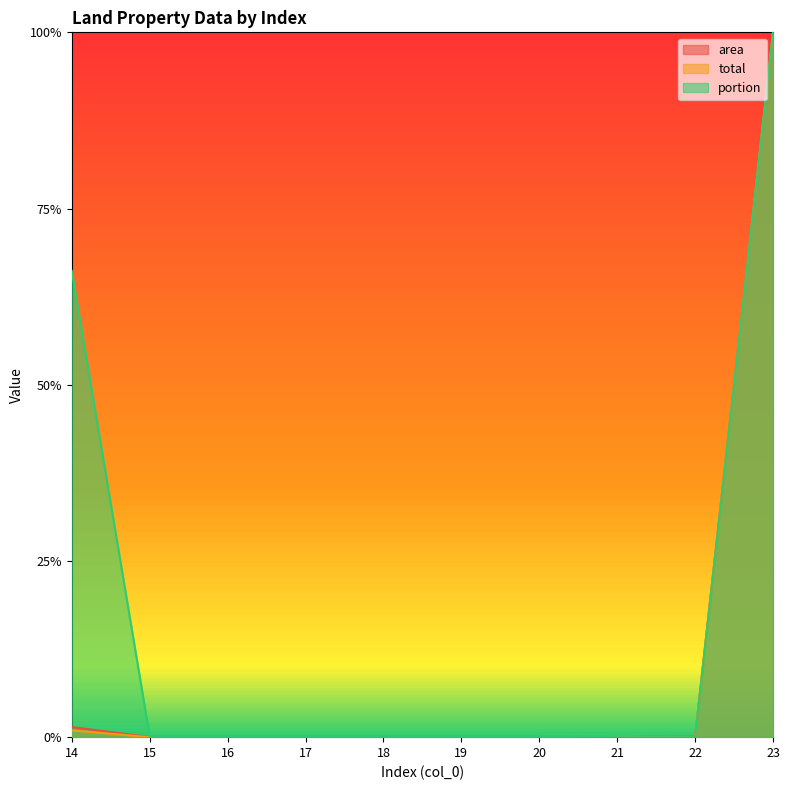

Rank the series by their maximum value, from lowest to highest.

area, total, portion